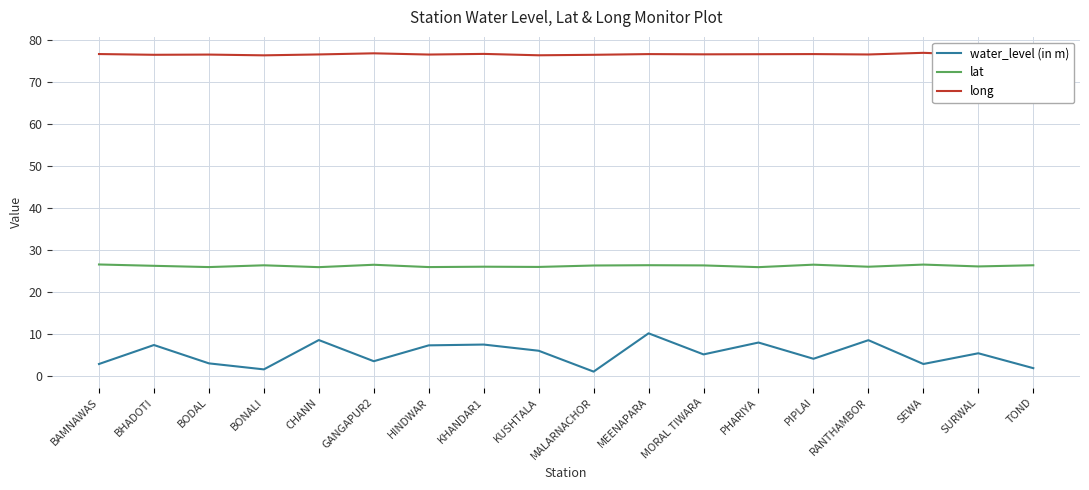

What is the difference between the highest and lowest values at RANTHAMBOR?

67.9